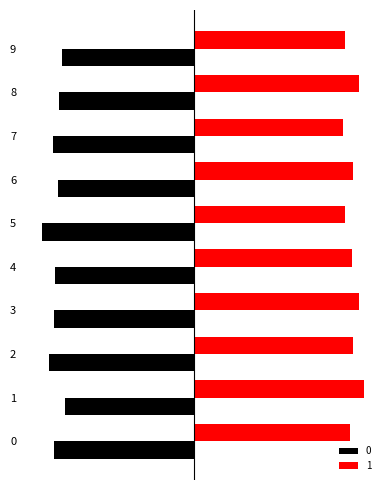

At 8, list the series in order from smallest to largest.

0, 1